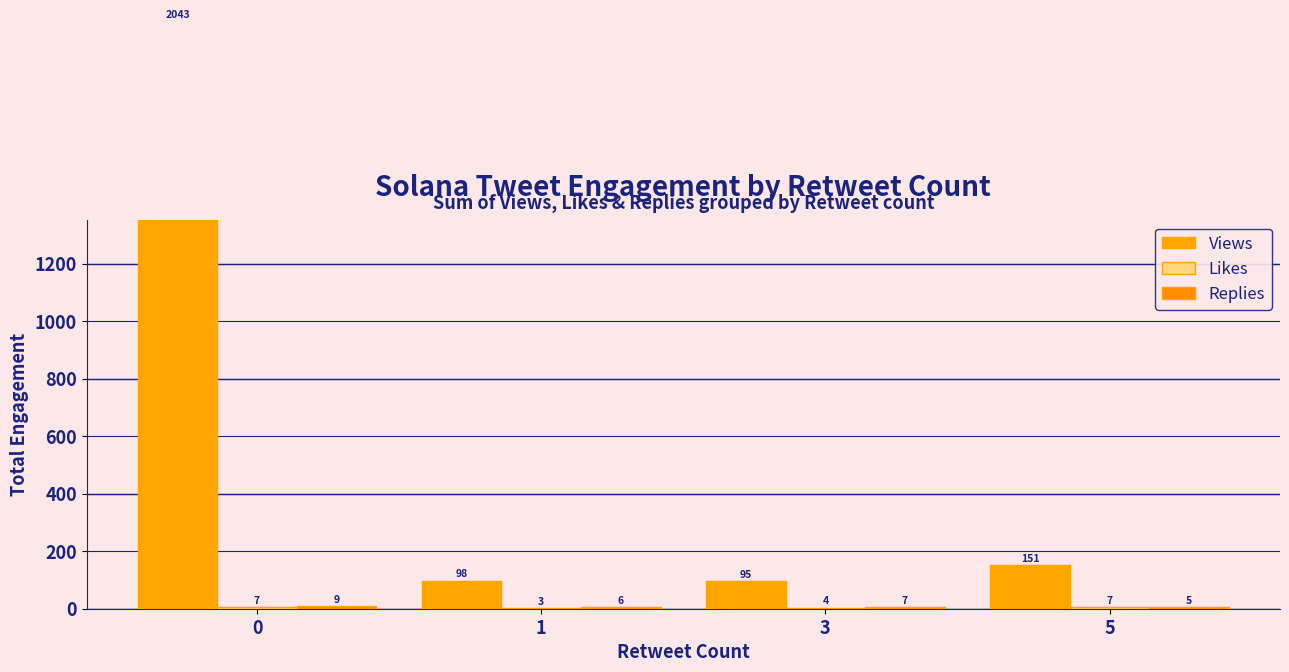

Which series has the largest range (max minus min)?

Views